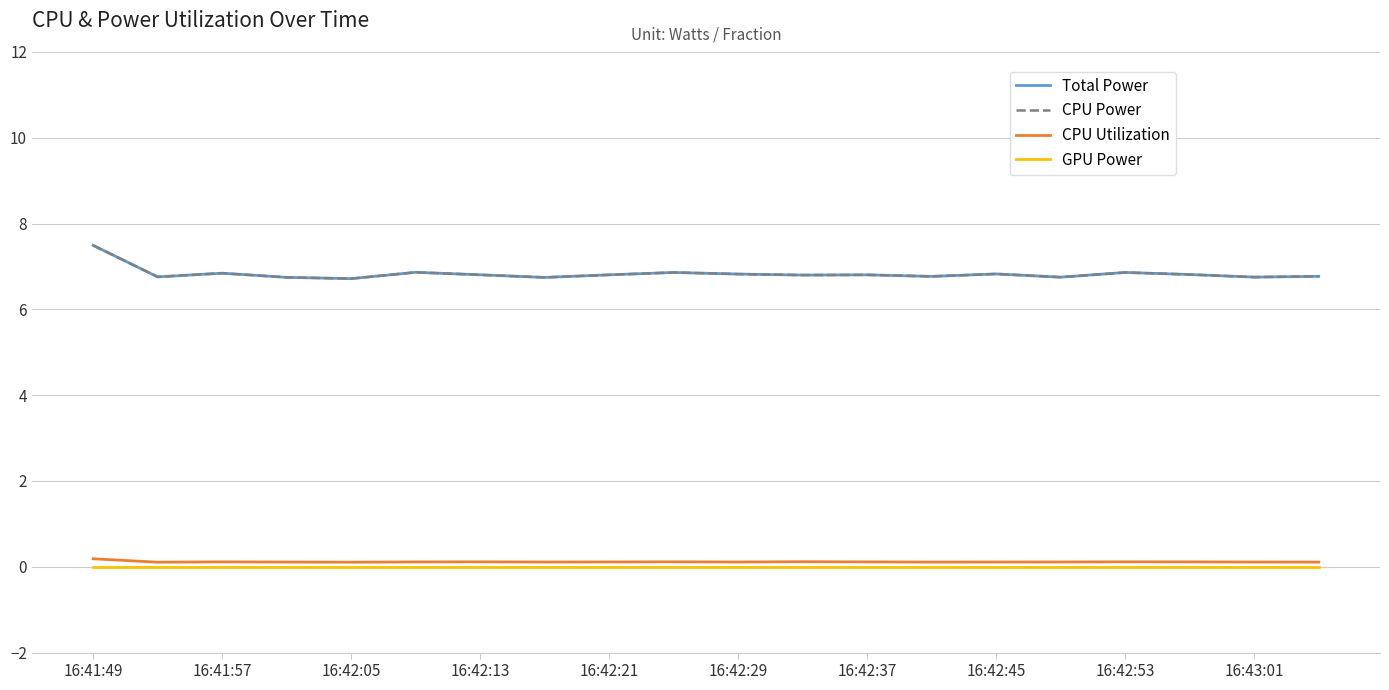

True or false: CPU Utilization and Total Power cross at least once.

False